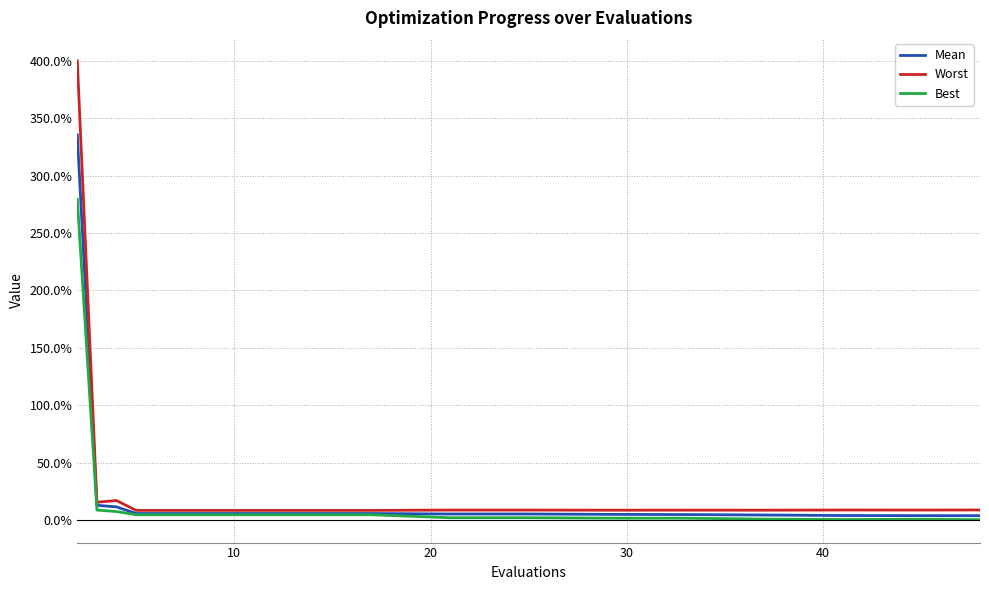

Which series has the largest total across all categories?

Worst